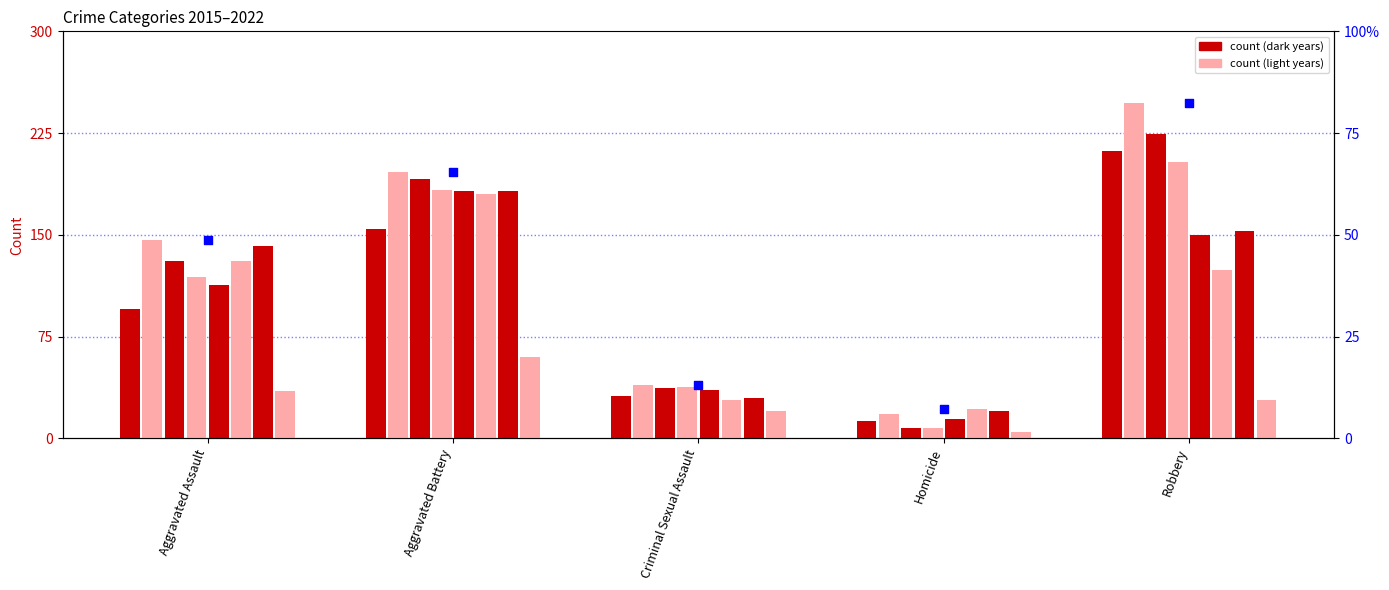

What is the change in value from Criminal Sexual Assault to Robbery?

+69.3